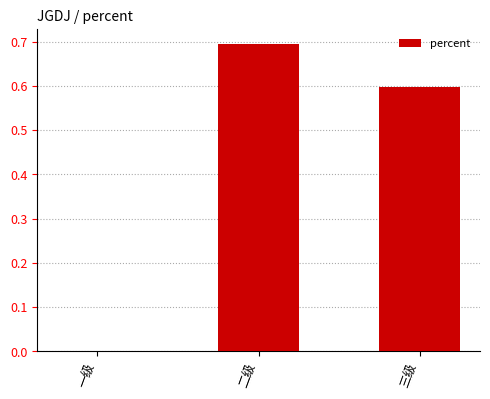

What is the change in value from 二级 to 三级?

-0.1